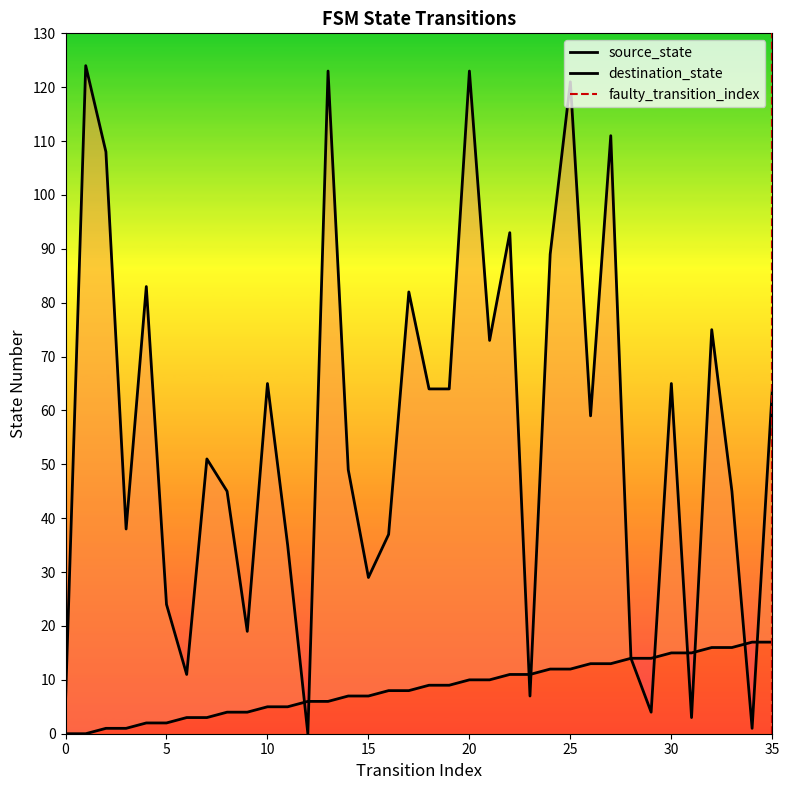

What is the difference between the destination_state values at 16 and 33?

8